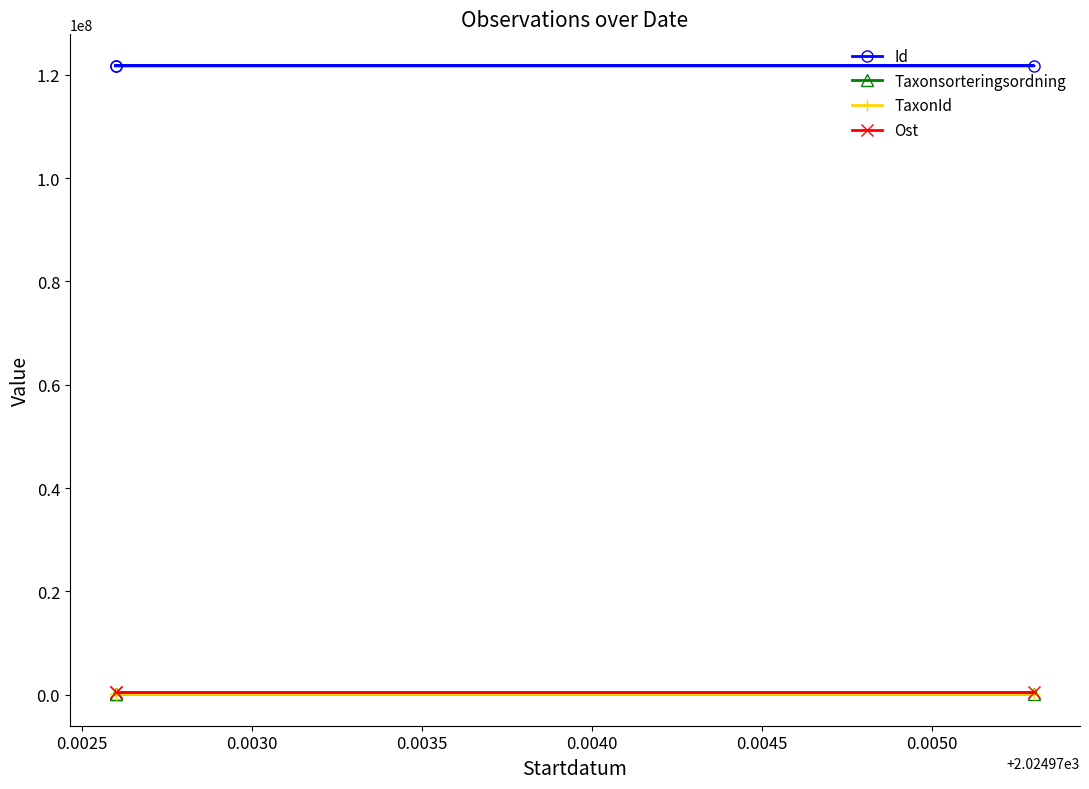

How many lines are shown in the chart?

4